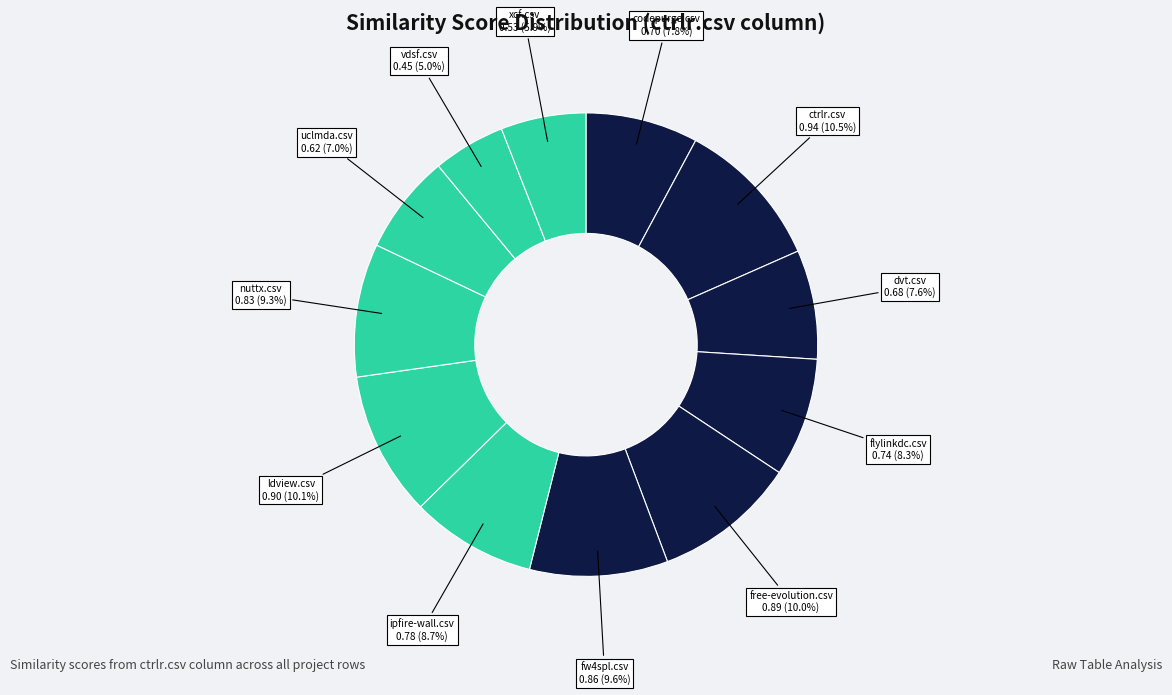

To the nearest percent, what is the difference between the largest and smallest slice percentages?

5%